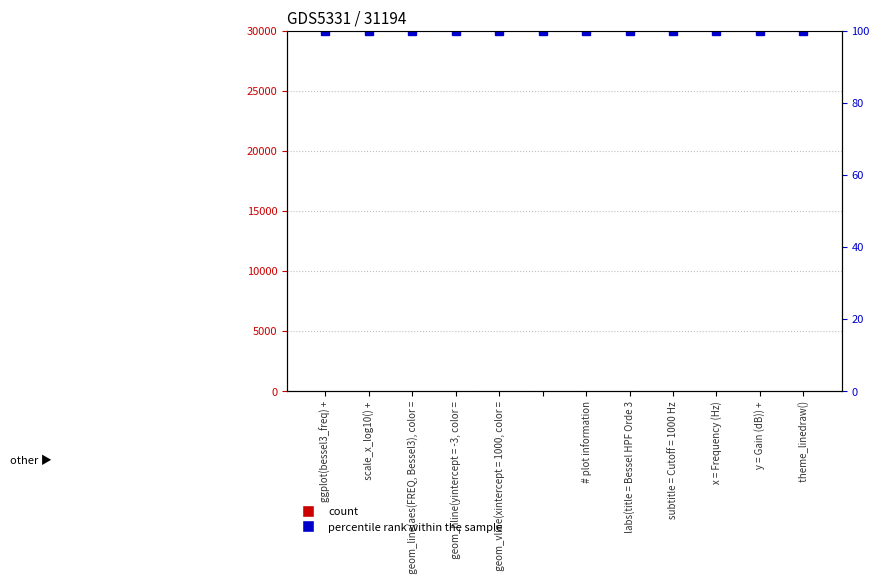

Which category has the lowest value in the count series?

ggplot(bessel3_freq) +